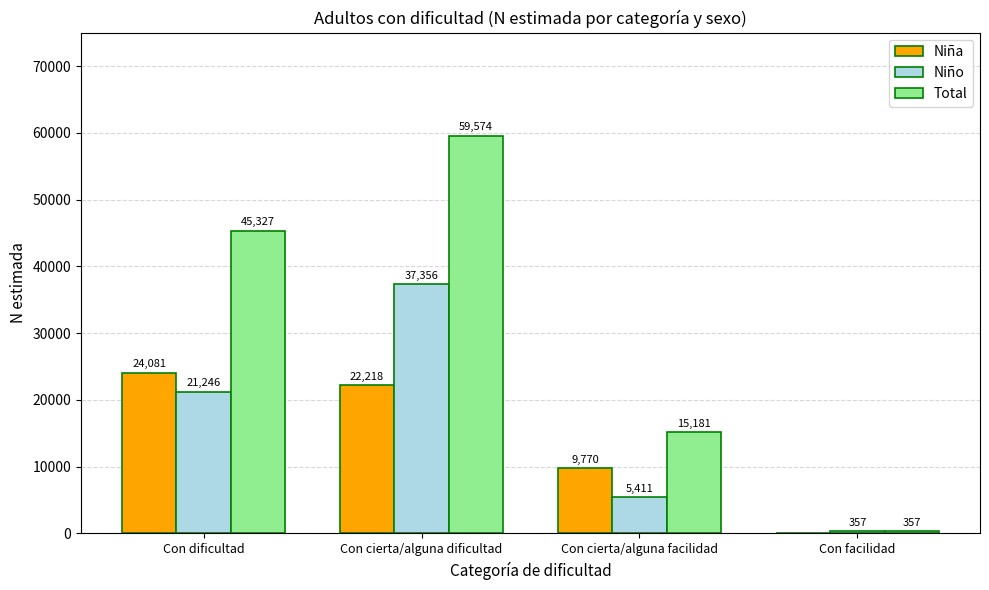

The value of Niño at Con cierta/alguna facilidad is 2069. True or false?

False